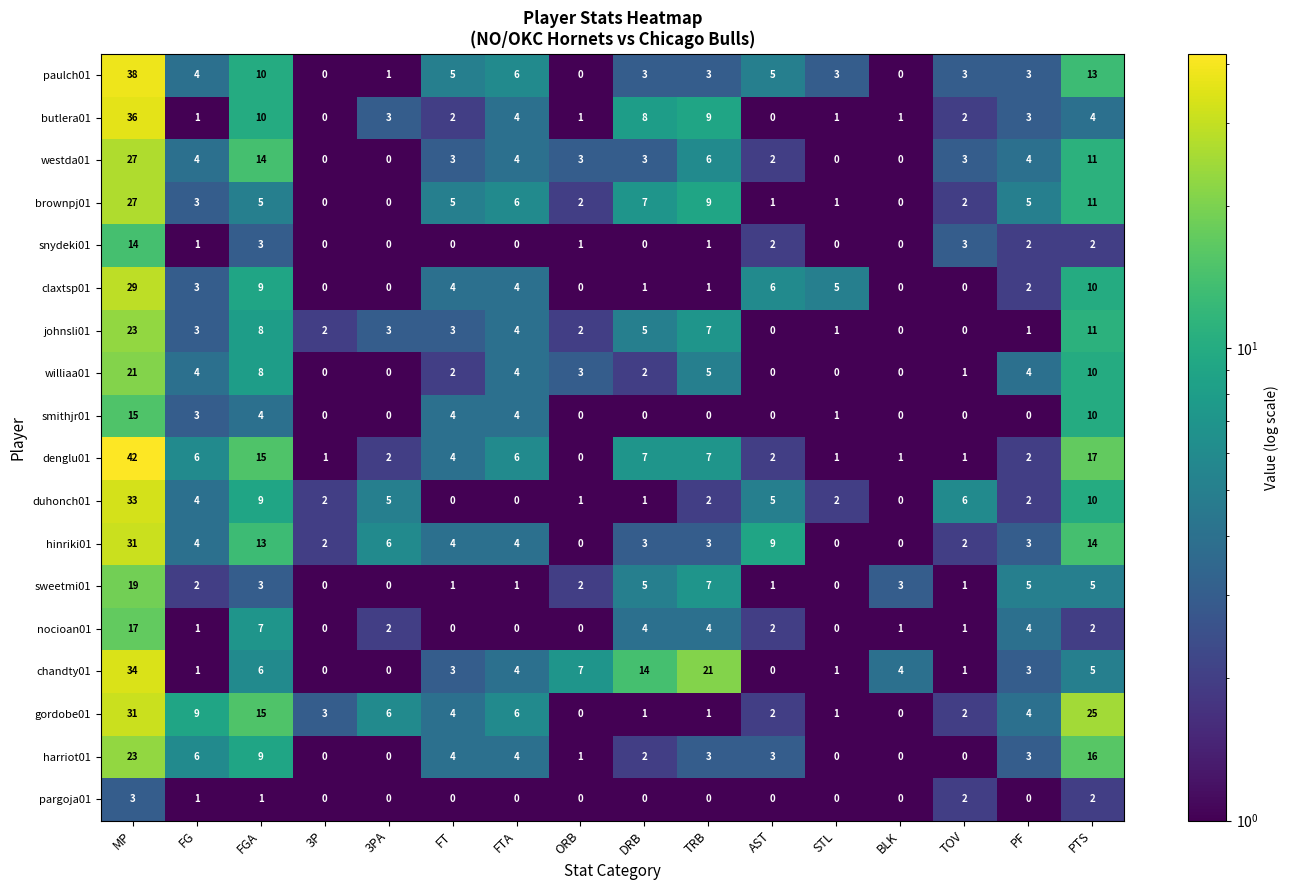

What is the maximum value for williaa01?

21